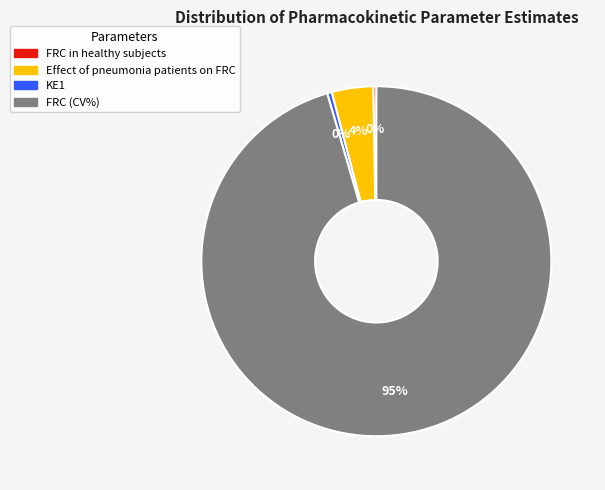

Is it true that FRC (CV%) is 86% of the pie?

False